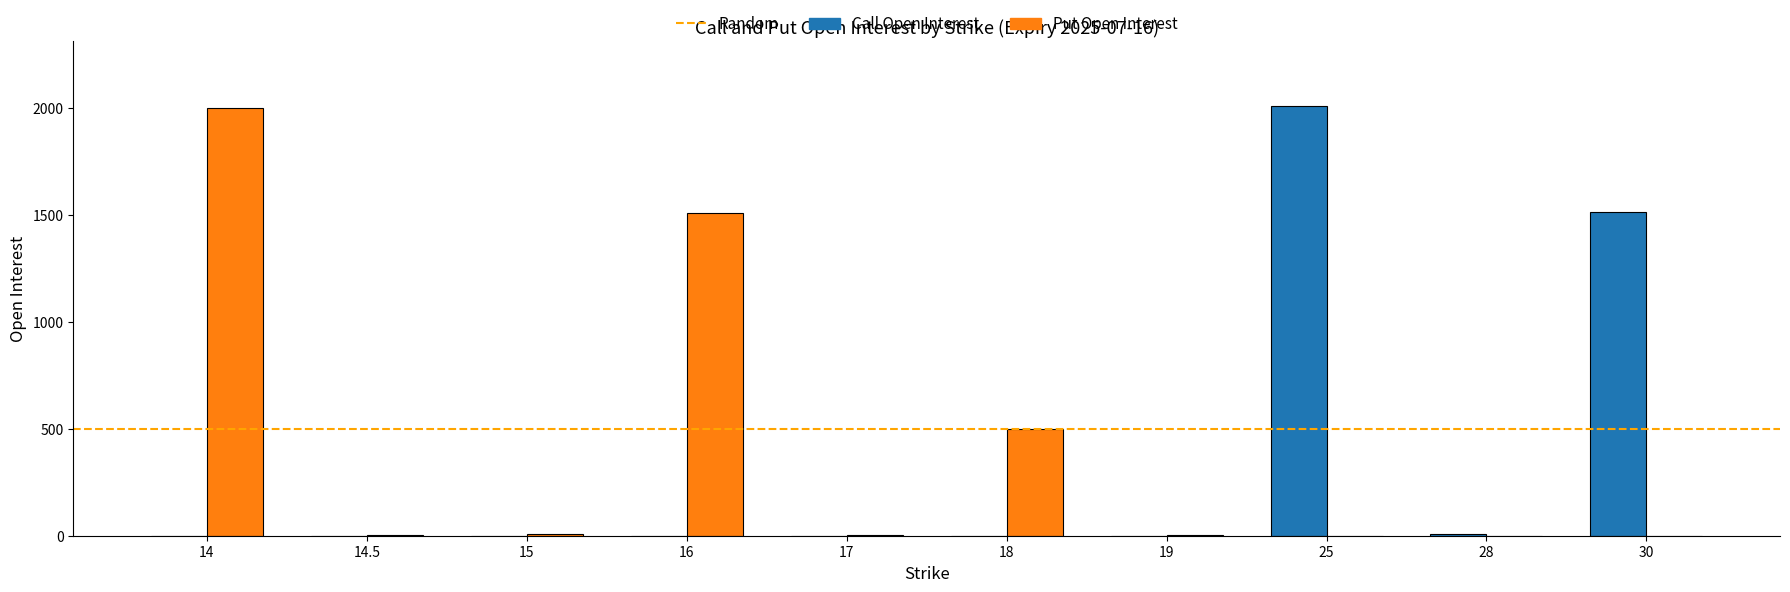

What is the sum of all Put Open Interest values?

4022